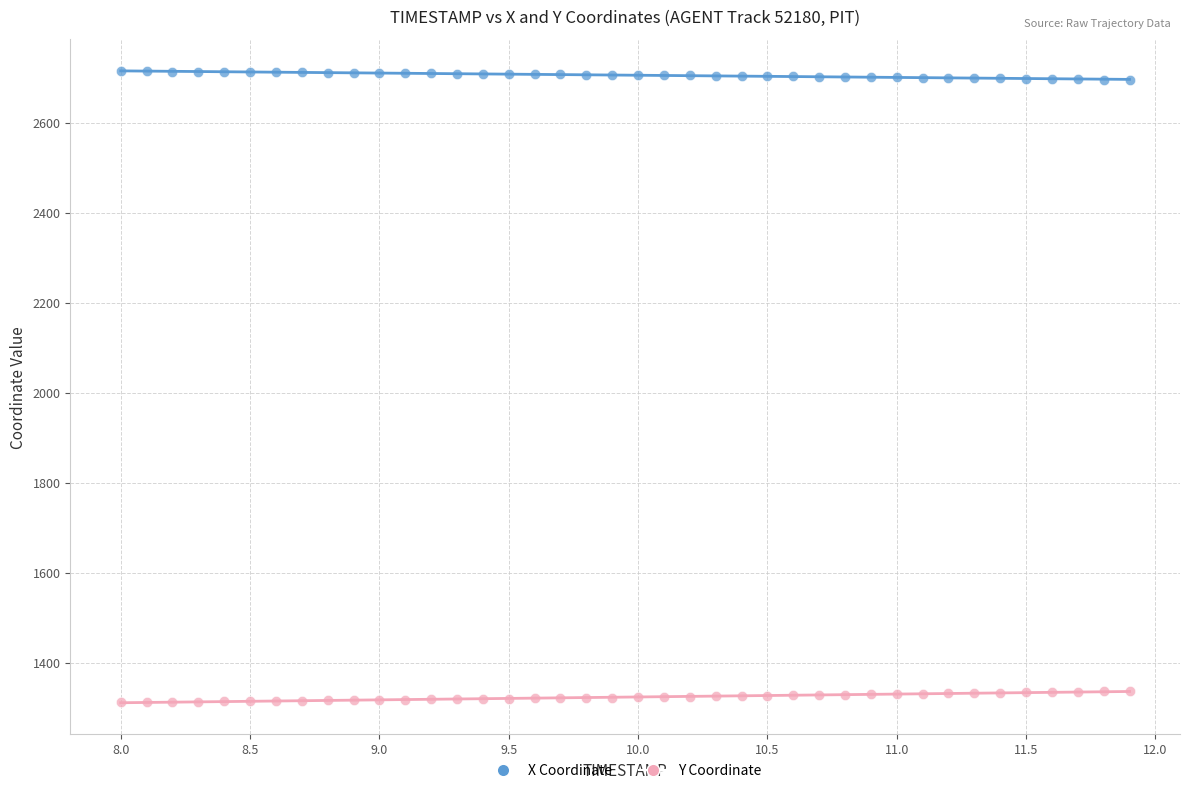

Which series reaches the minimum Y coordinate?

Y Coordinate